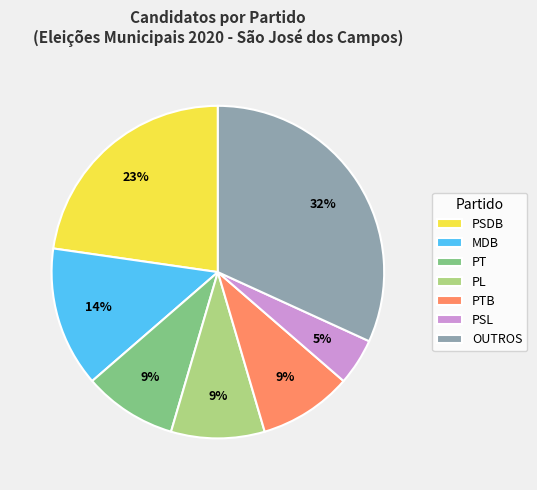

What percentage is the PT slice, to the nearest percent?

9%